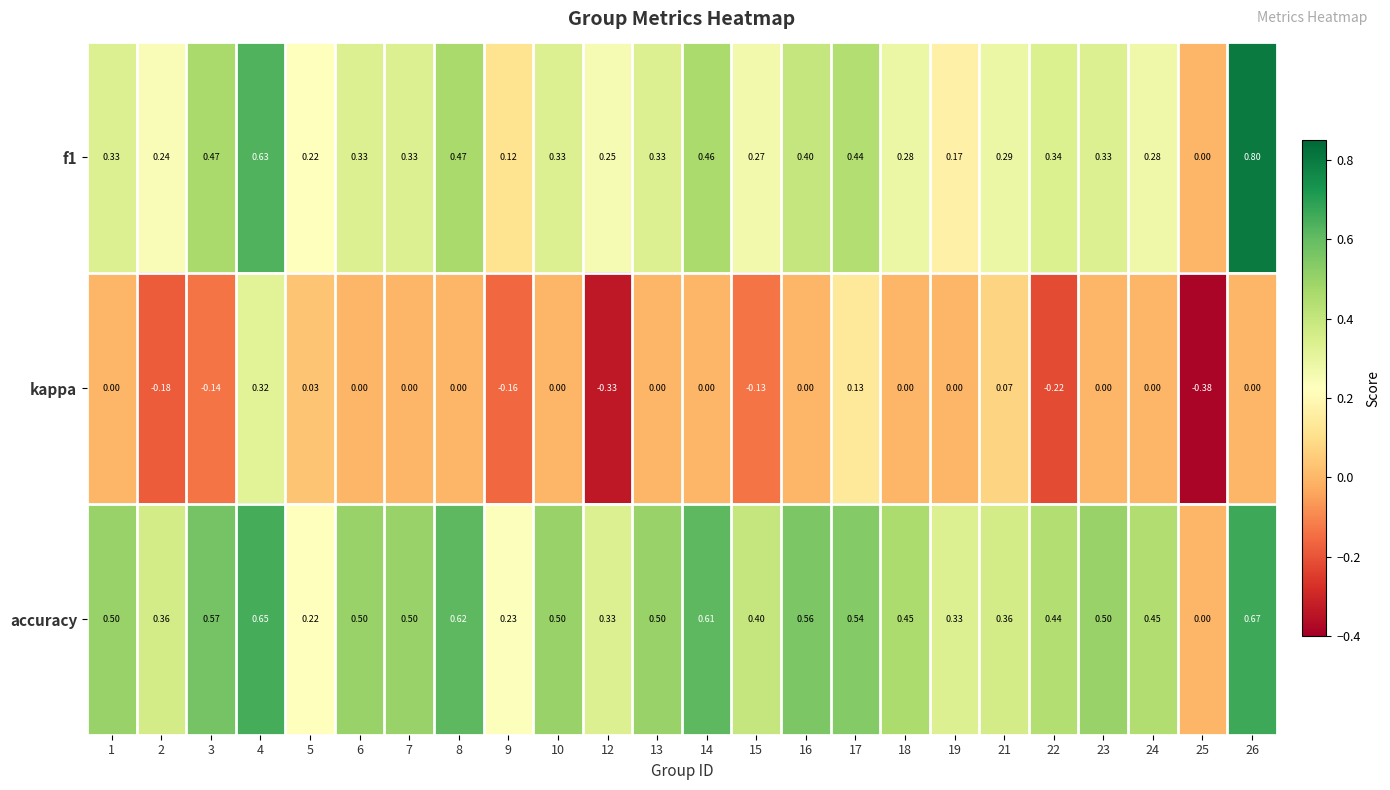

How many data points does each series have?

24